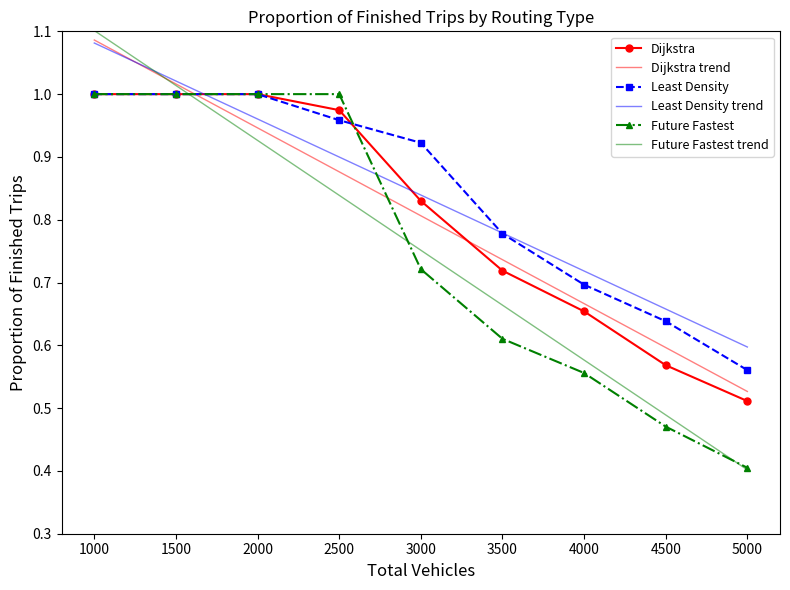

What is the total value across all series at 3500?

4.3